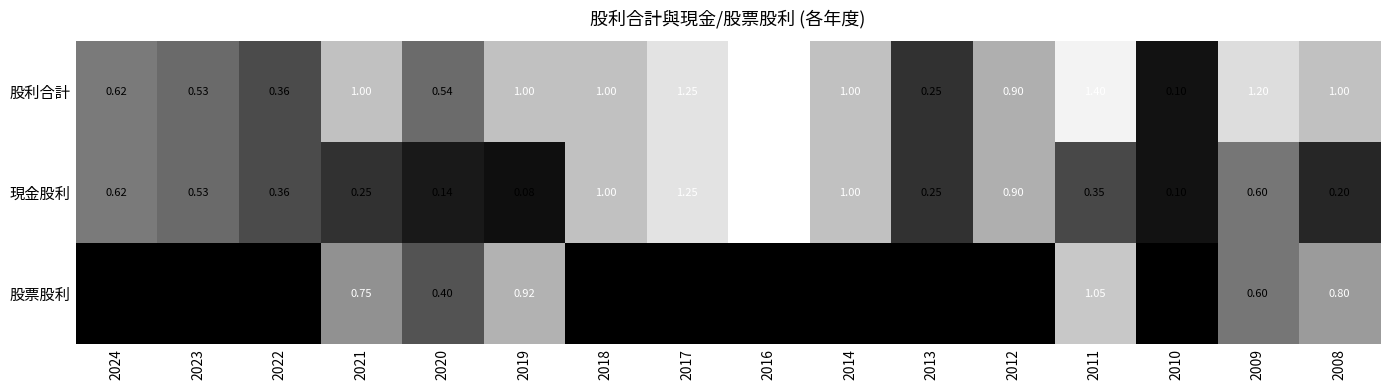

Which series changed the most between 2011 and 2009?

股票股利